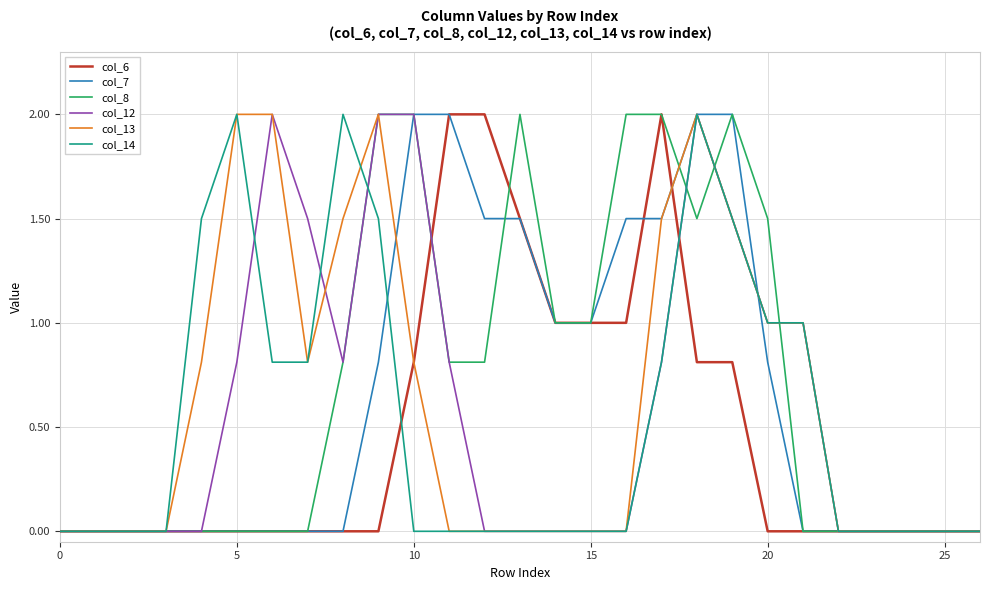

True or false: col_12 and col_7 cross at least once.

True